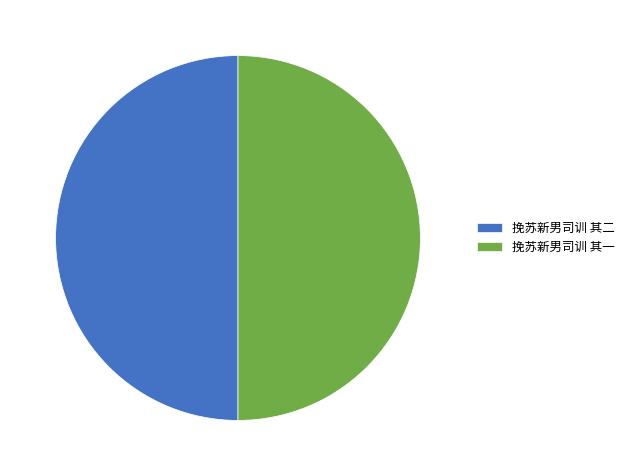

True or false: 挽苏新男司训 其二 accounts for 62% of the total.

False